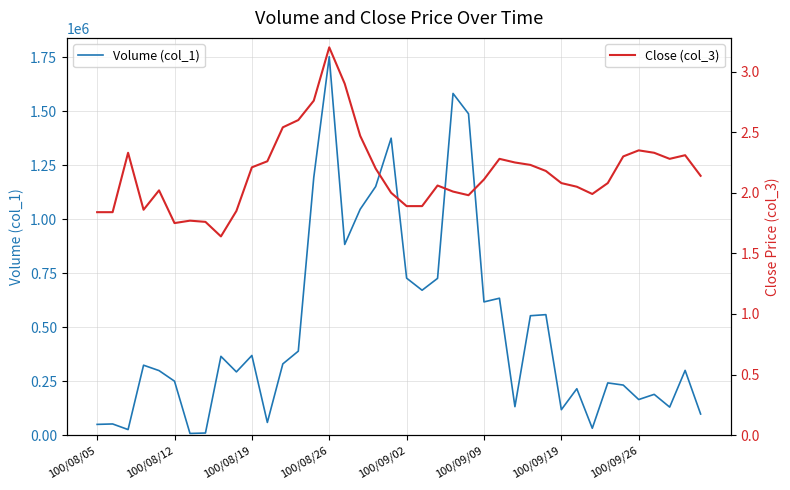

What is the sum of the Volume (col_1) values at 25 and 39?

715000.0